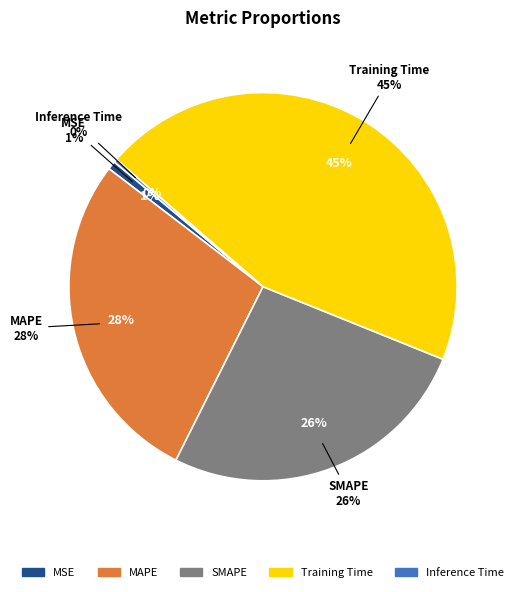

To the nearest percent, what is the difference between the MSE and MAPE slice percentages?

27%